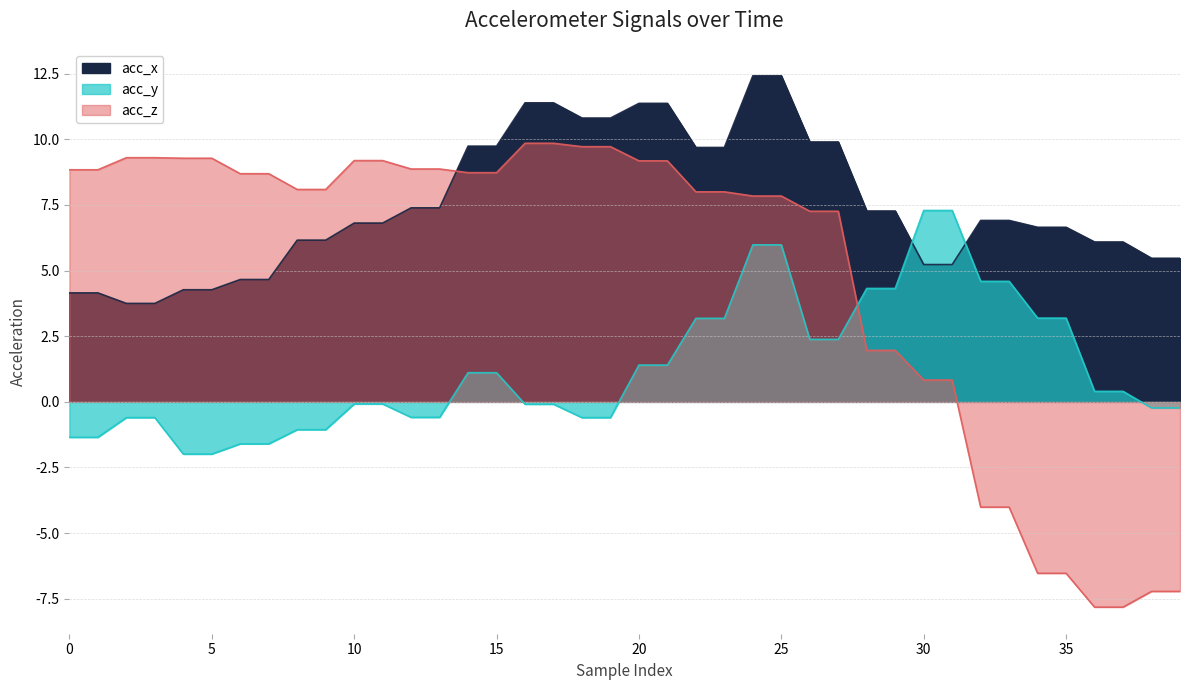

True or false: acc_x has more than 0 points higher than both neighbors.

False